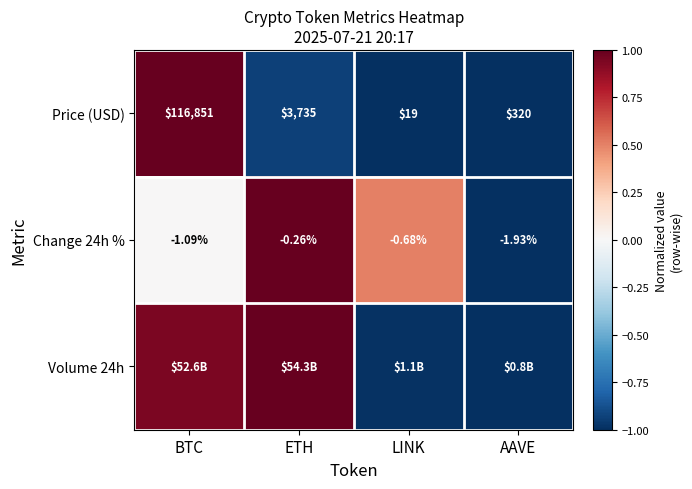

List the labels in order of Price (USD) value, smallest first.

LINK, AAVE, ETH, BTC